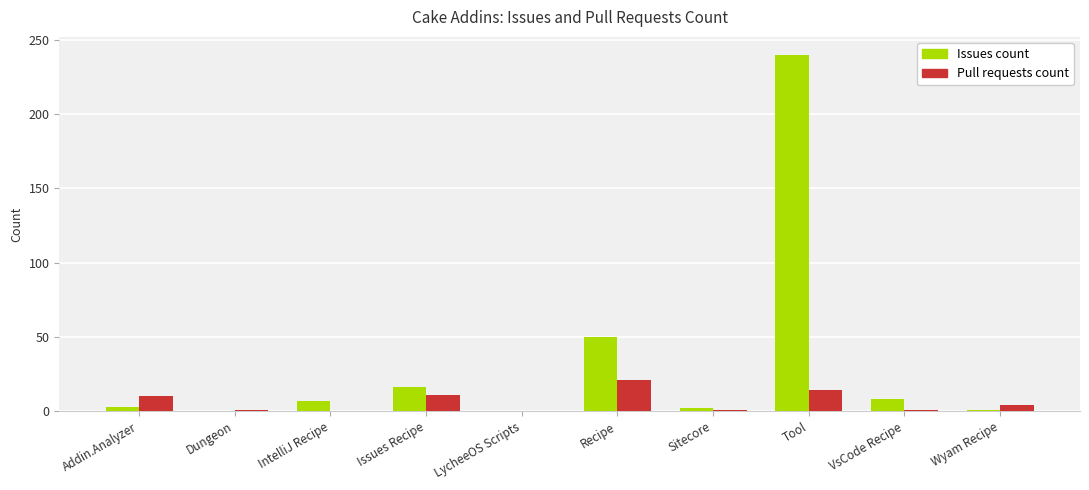

Which category has the highest value in the Issues count series?

Tool